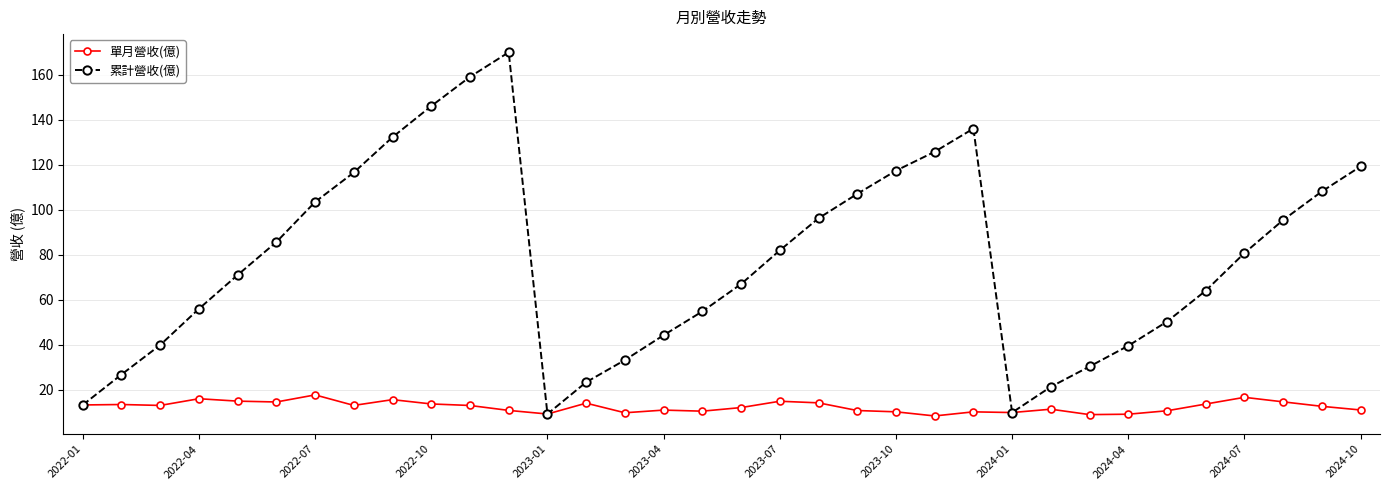

Does the chart display data point markers on the line(s)?

Yes